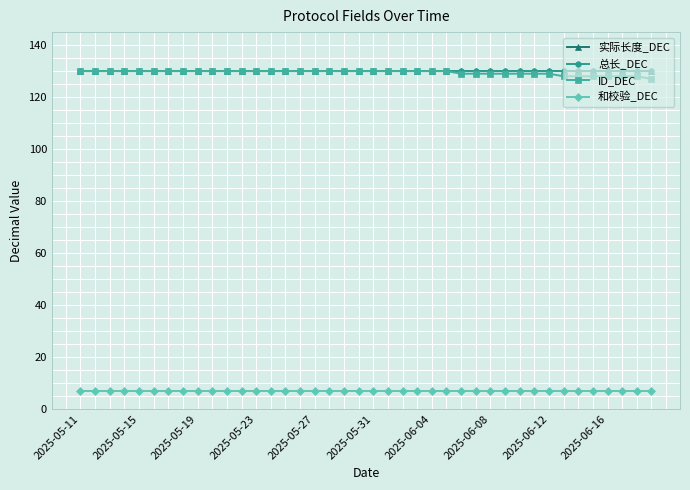

Does the chart have visible grid lines?

Yes